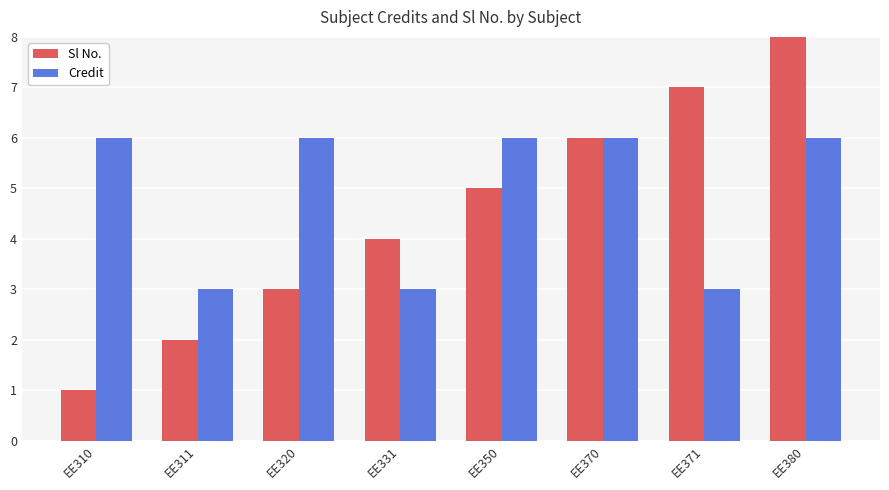

Does the chart contain any negative values?

No